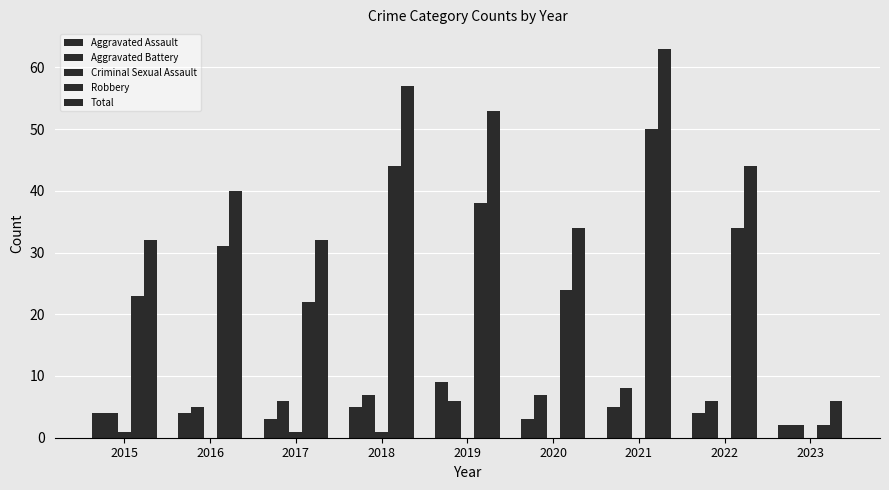

Are the bars horizontal?

No